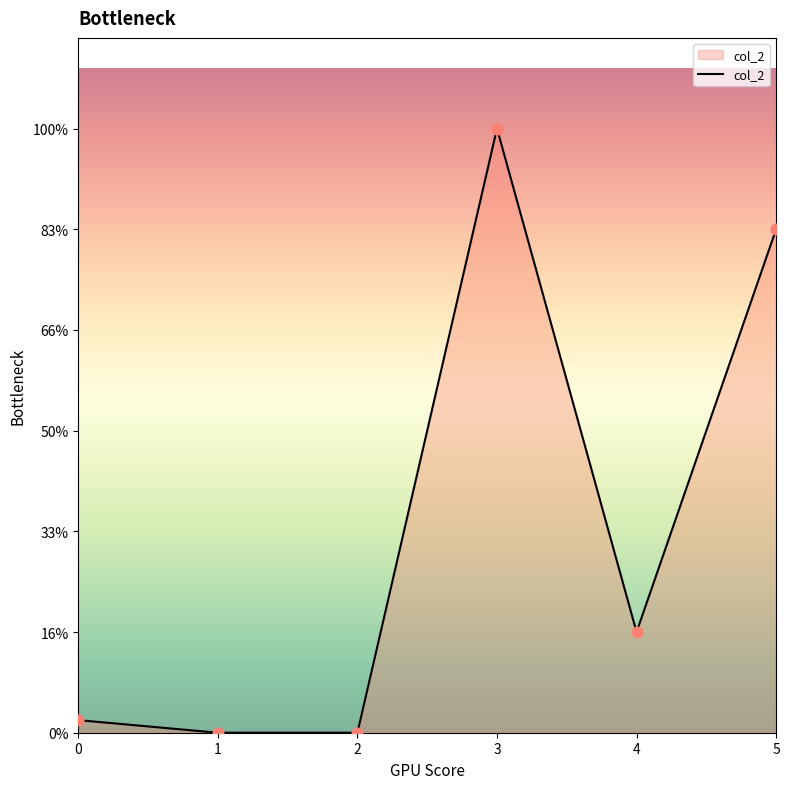

Approximately how many times larger is the value at 3 compared to 4?

6.0